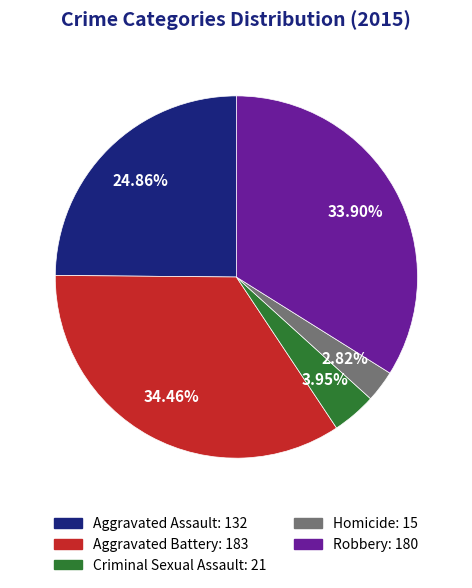

Count the number of slices in the pie.

5